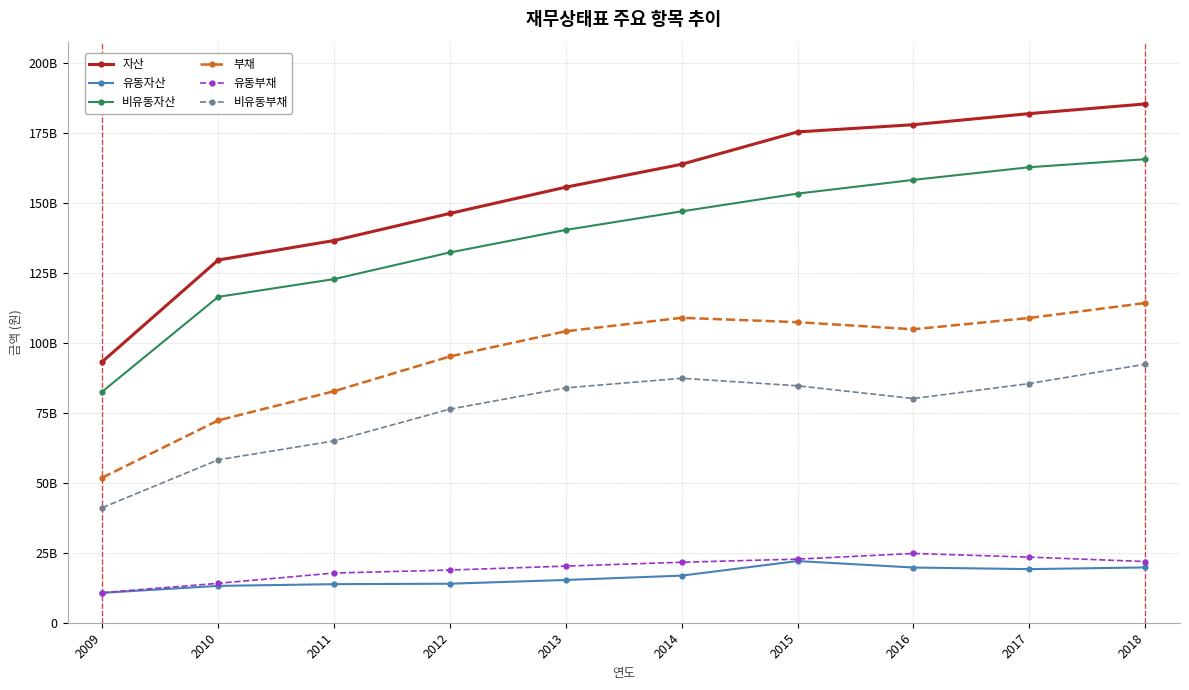

What is the lowest value of the 유동자산 series?

10675797000